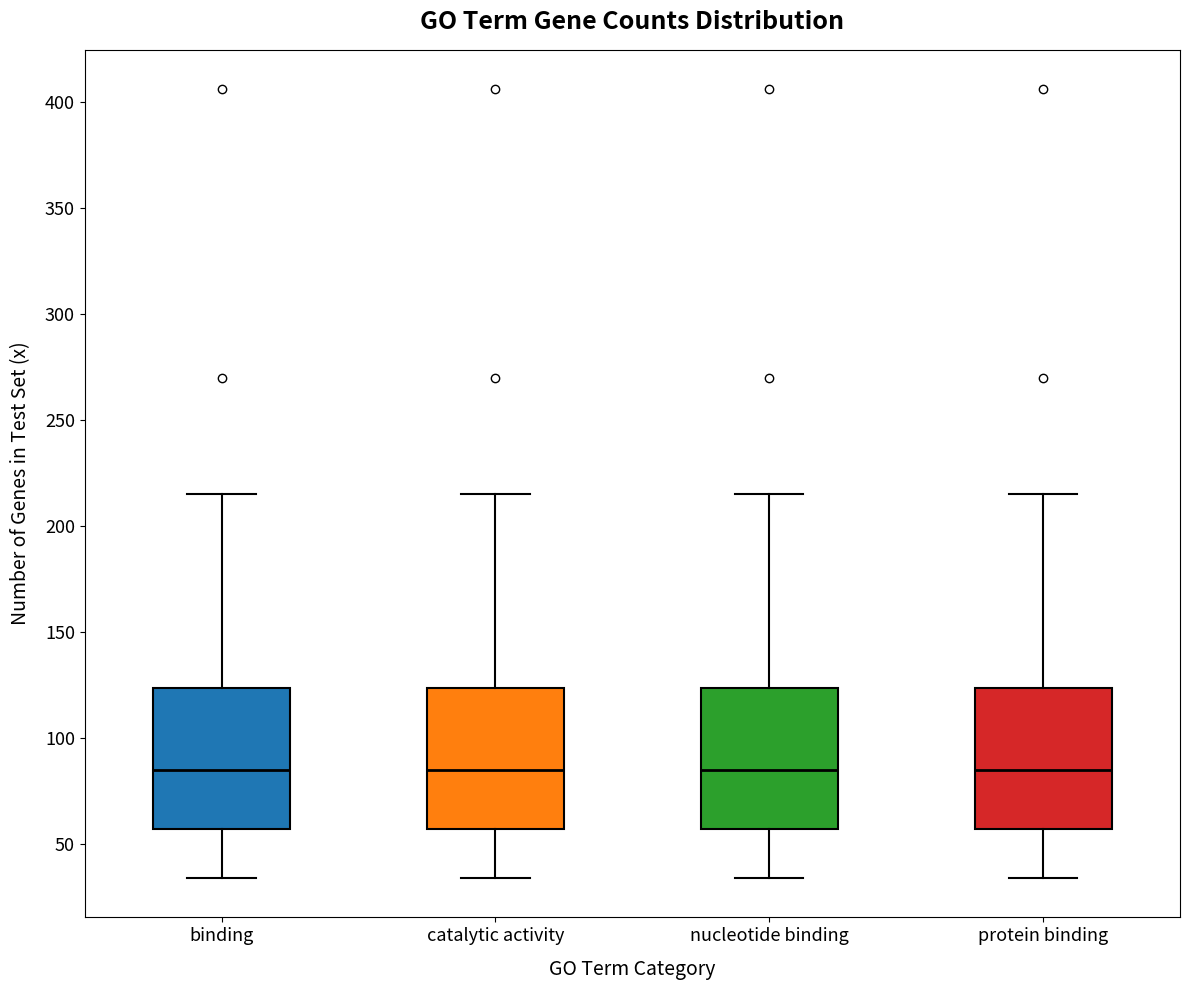

Reading left to right, read every box against the y-axis: the position of its median line, the range the box covers, and the ends of its whiskers. The values are not printed on the chart, so give them approximately, as read against the axis.

binding: median 85, box 55 to 125, whiskers 35 to 215
catalytic activity: median 85, box 55 to 125, whiskers 35 to 215
nucleotide binding: median 85, box 55 to 125, whiskers 35 to 215
protein binding: median 85, box 55 to 125, whiskers 35 to 215